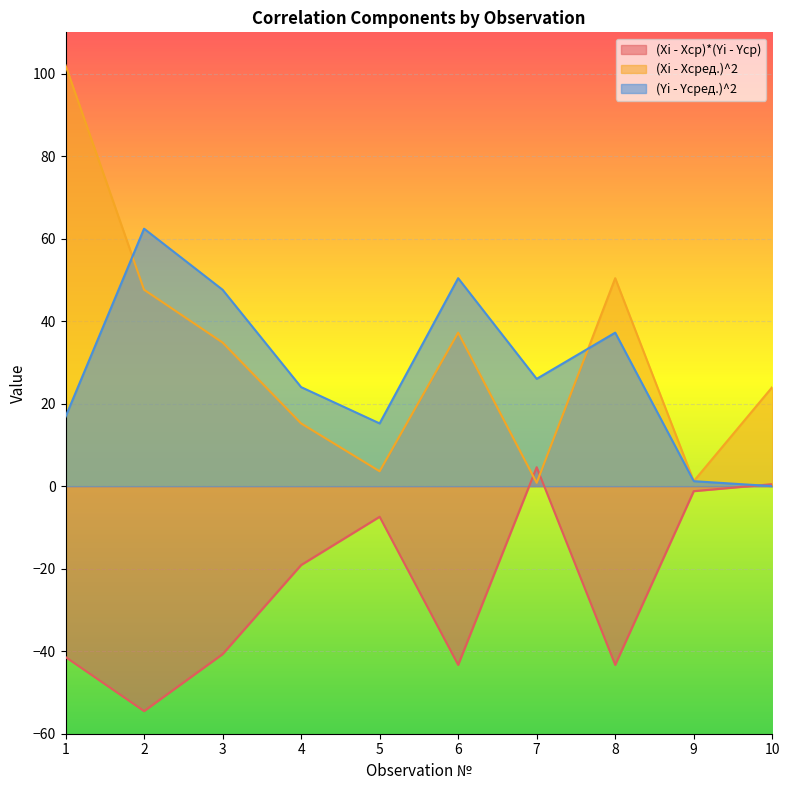

Is it true that (Yi - Yсред.)^2 equals 21.6 at 5?

False